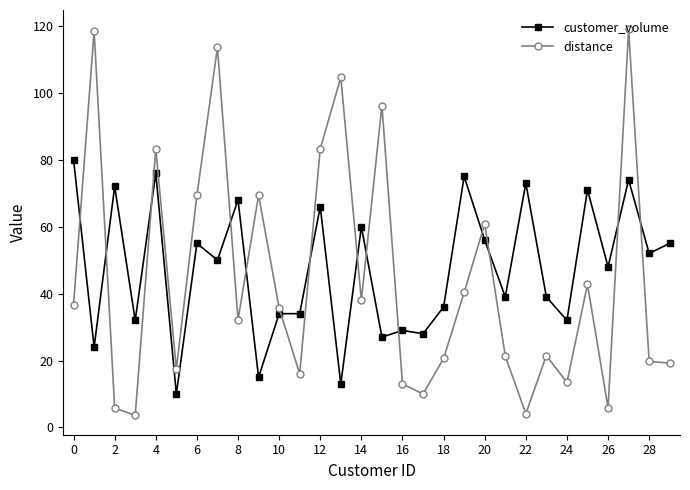

How many interior local peaks does the distance series have?

10